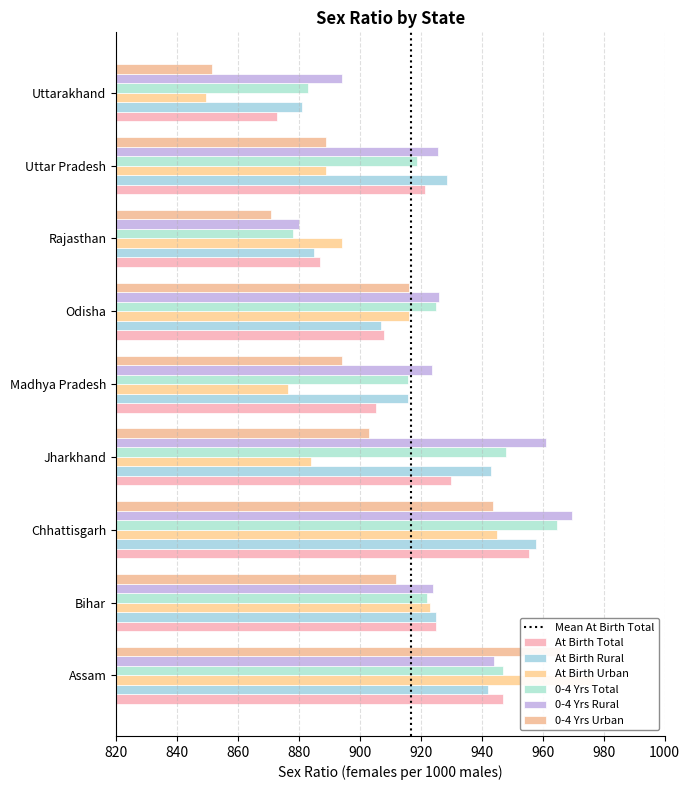

What is the label of the 5th bar from the right?

Madhya Pradesh